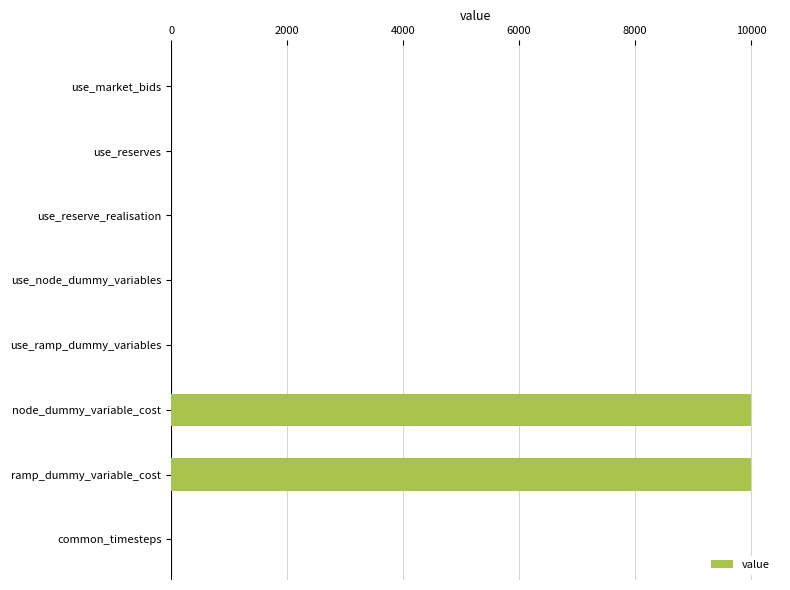

The value at common_timesteps is 0. True or false?

True